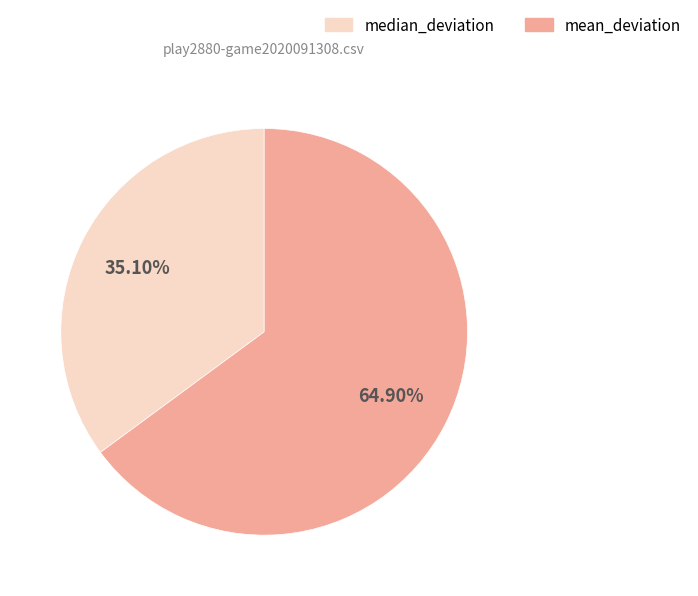

Does median_deviation account for over 50% of the chart?

No